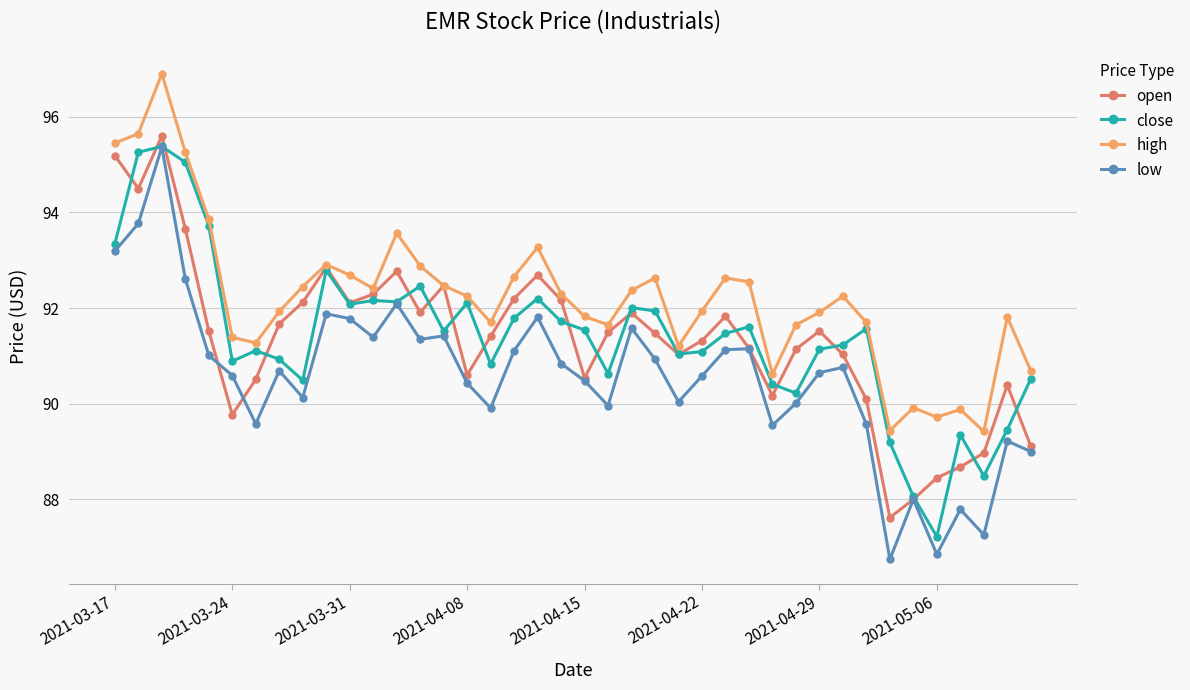

What is the value of the open point at the 21st from the left?

90.5